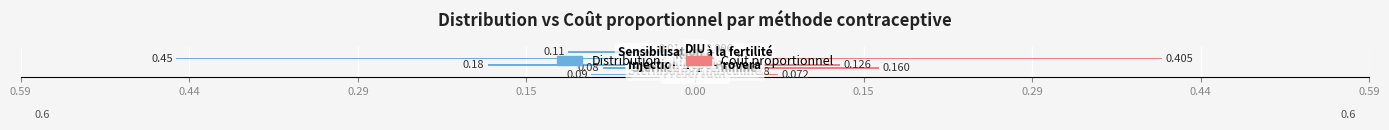

How many groups of bars are there?

9